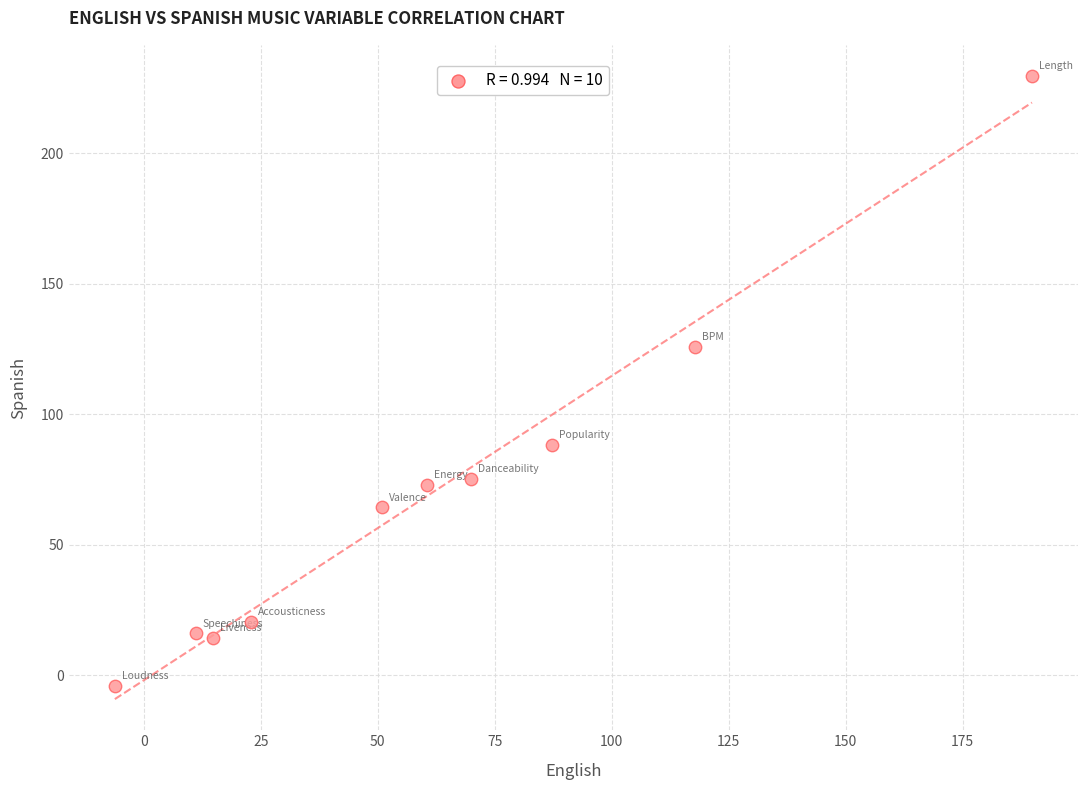

What Y value in the scatter plot is closest to 112?

125.9